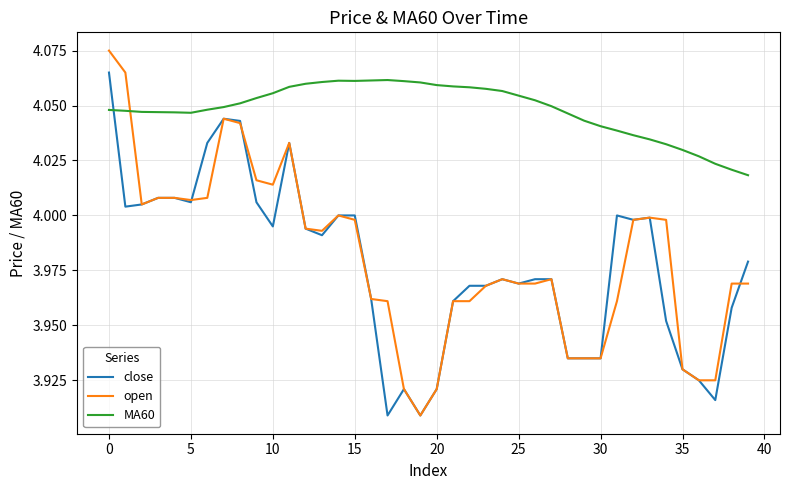

What is the difference between the maximum and second lowest values in the open series?

0.2